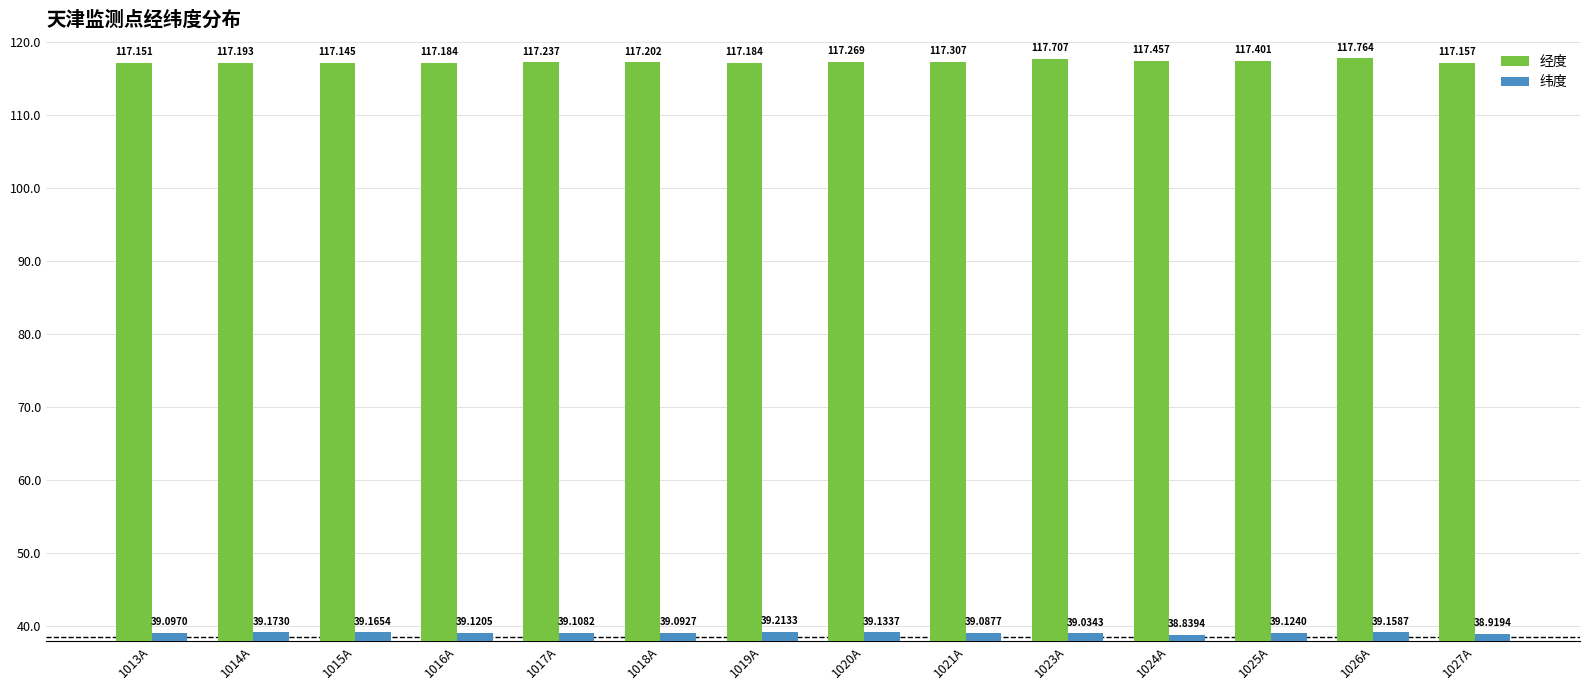

Between 1024A and 1027A, which series saw the biggest shift?

经度